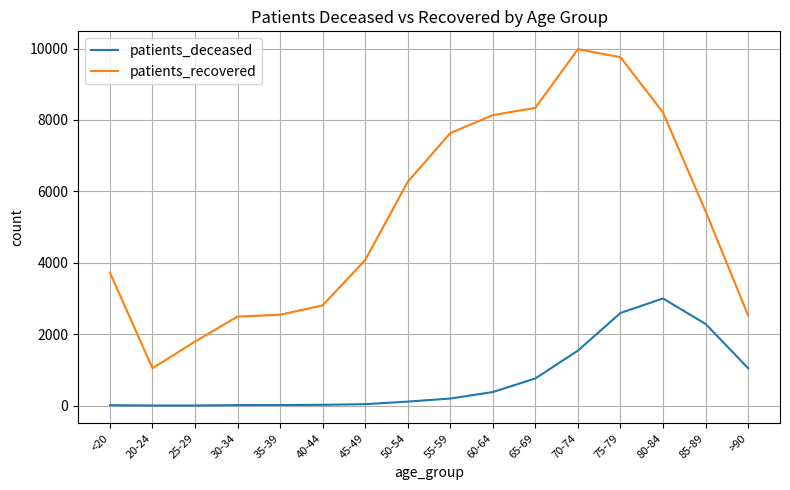

Between 35-39 and 55-59, which series saw the biggest shift?

patients_recovered